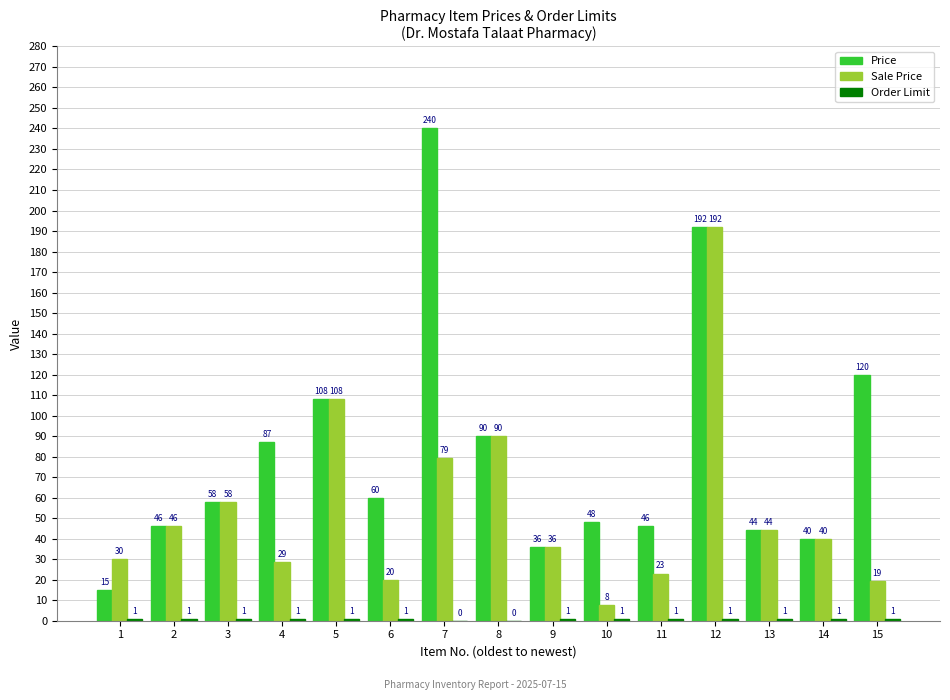

Which category has the highest value in the Sale Price series?

12